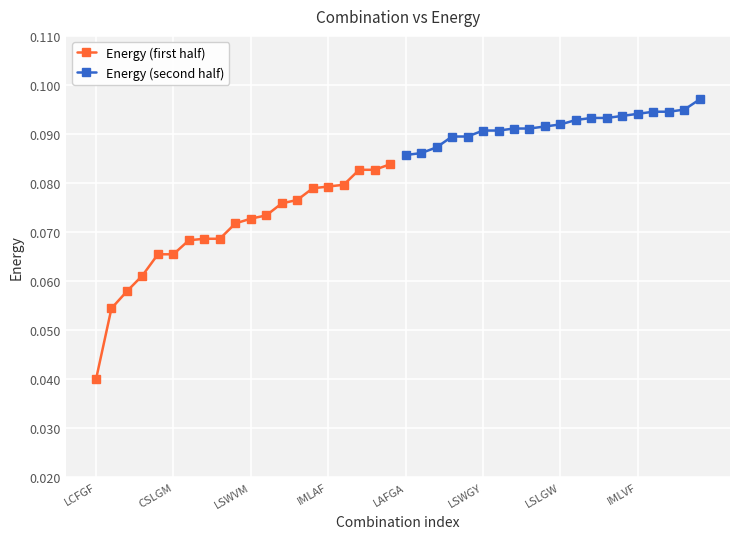

Which series has the largest total across all categories?

Energy (second half)